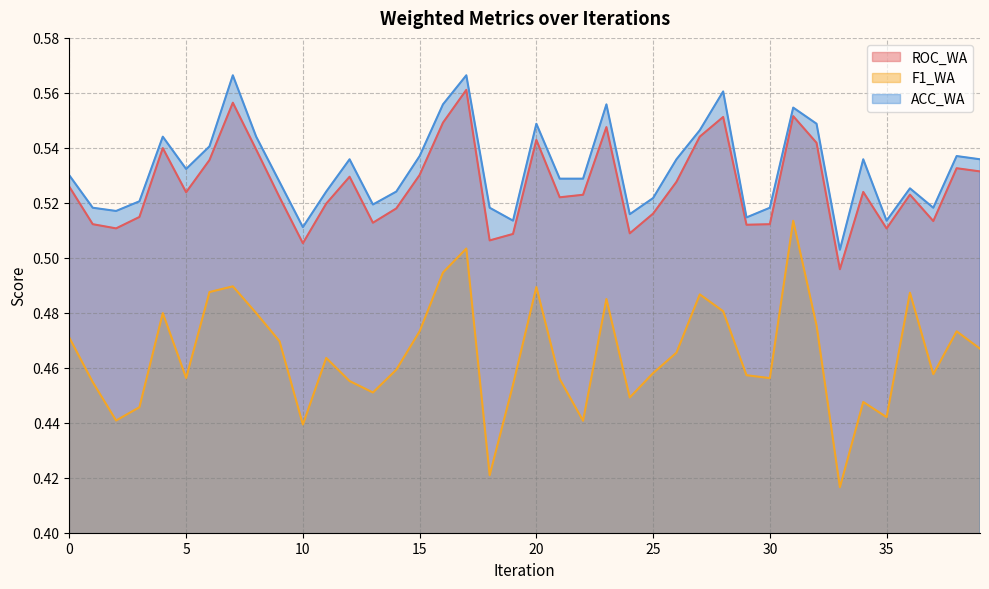

True or false: F1_WA and ACC_WA intersect in this chart.

False